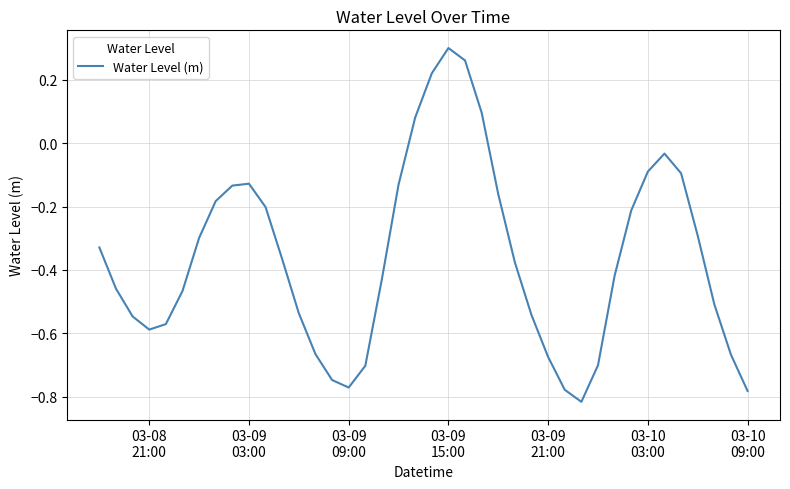

What is the difference between the maximum and minimum values?

1.1